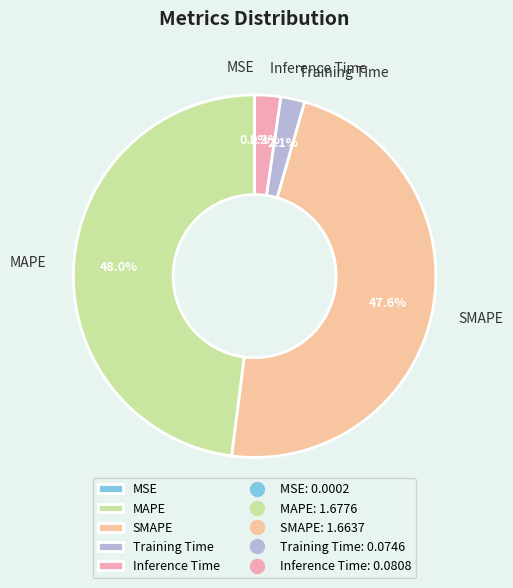

True or false: Inference Time accounts for 2% of the total.

True